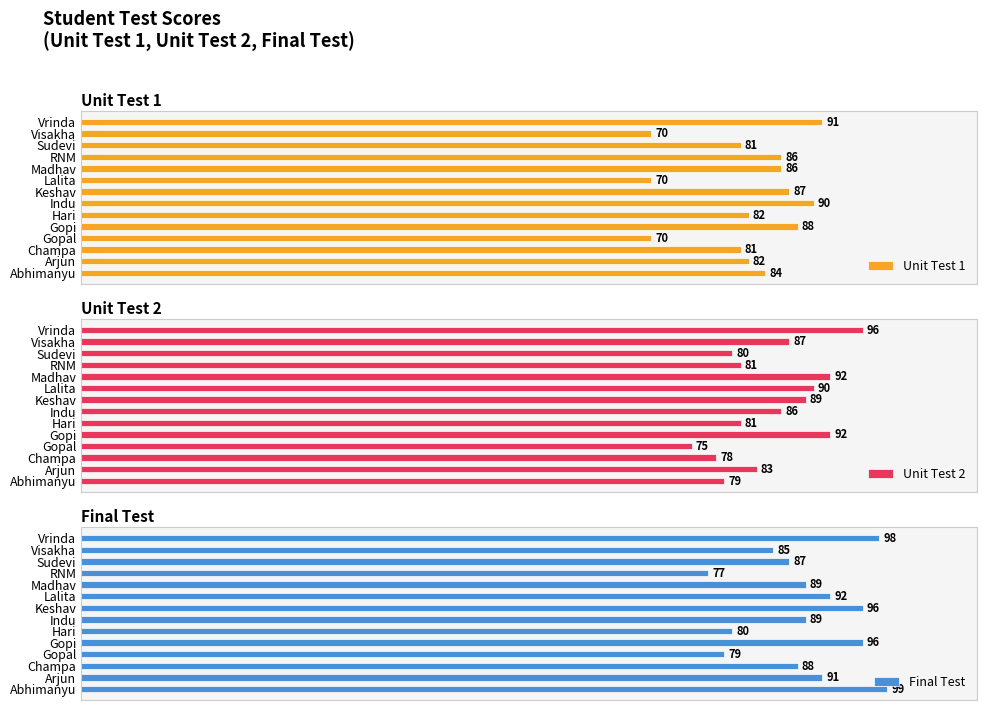

What are all the series names shown in the legend?

Unit Test 1, Unit Test 2, Final Test